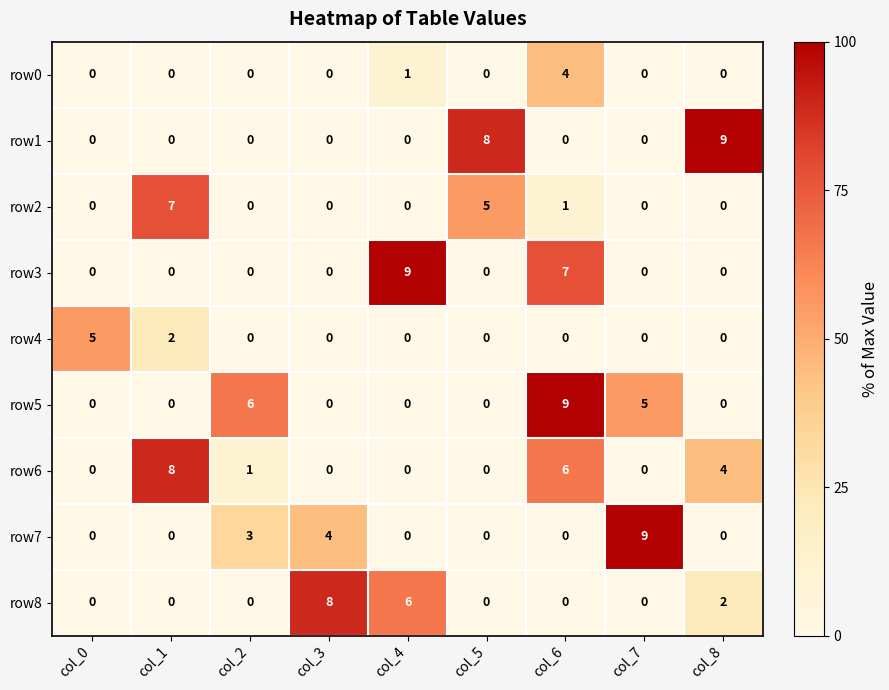

The value of row8 at col_1 is -4. True or false?

False